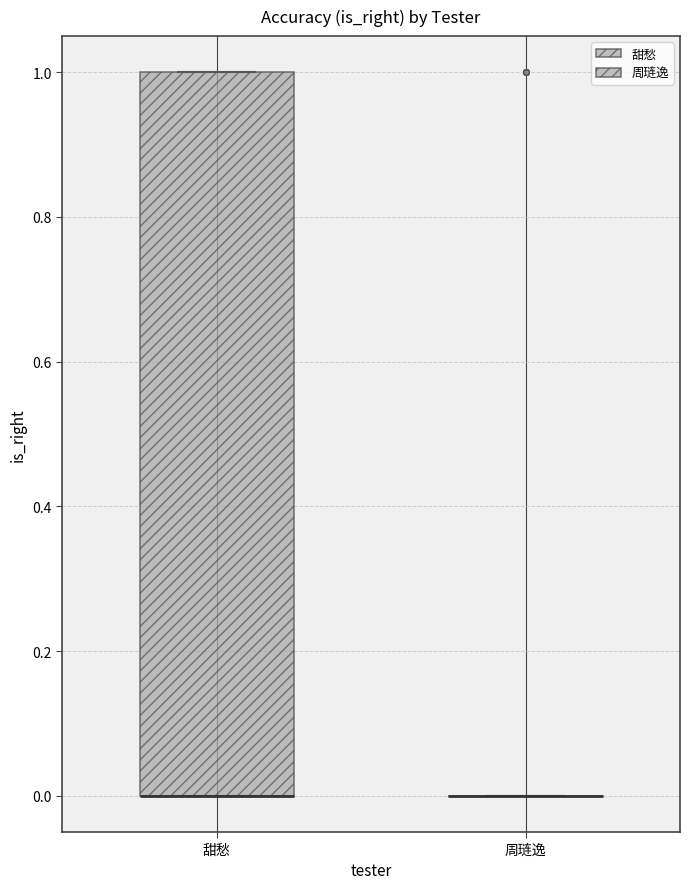

Reading left to right, transcribe this box plot: for each box, give where its median line is, the range the box spans, and where its two whiskers end, as read against the y-axis. The values are not printed on the chart, so give them approximately, as read against the axis.

甜愁: median 0 (drawn on the box's lower edge), box 0 to 1, whiskers 0 to 1
周琏逸: box collapsed to a line at 0, whiskers 0 to 0